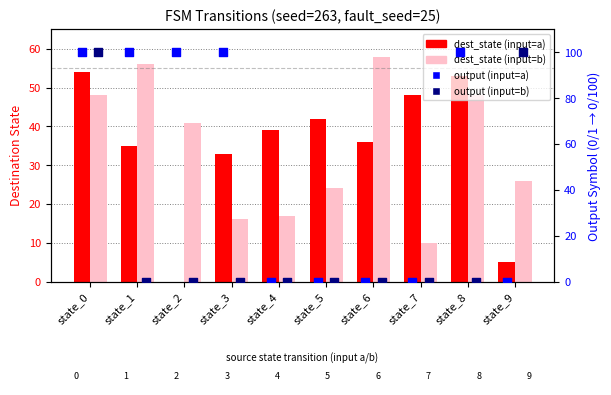

Which series has the largest Y range (max minus min)?

output (input=a)